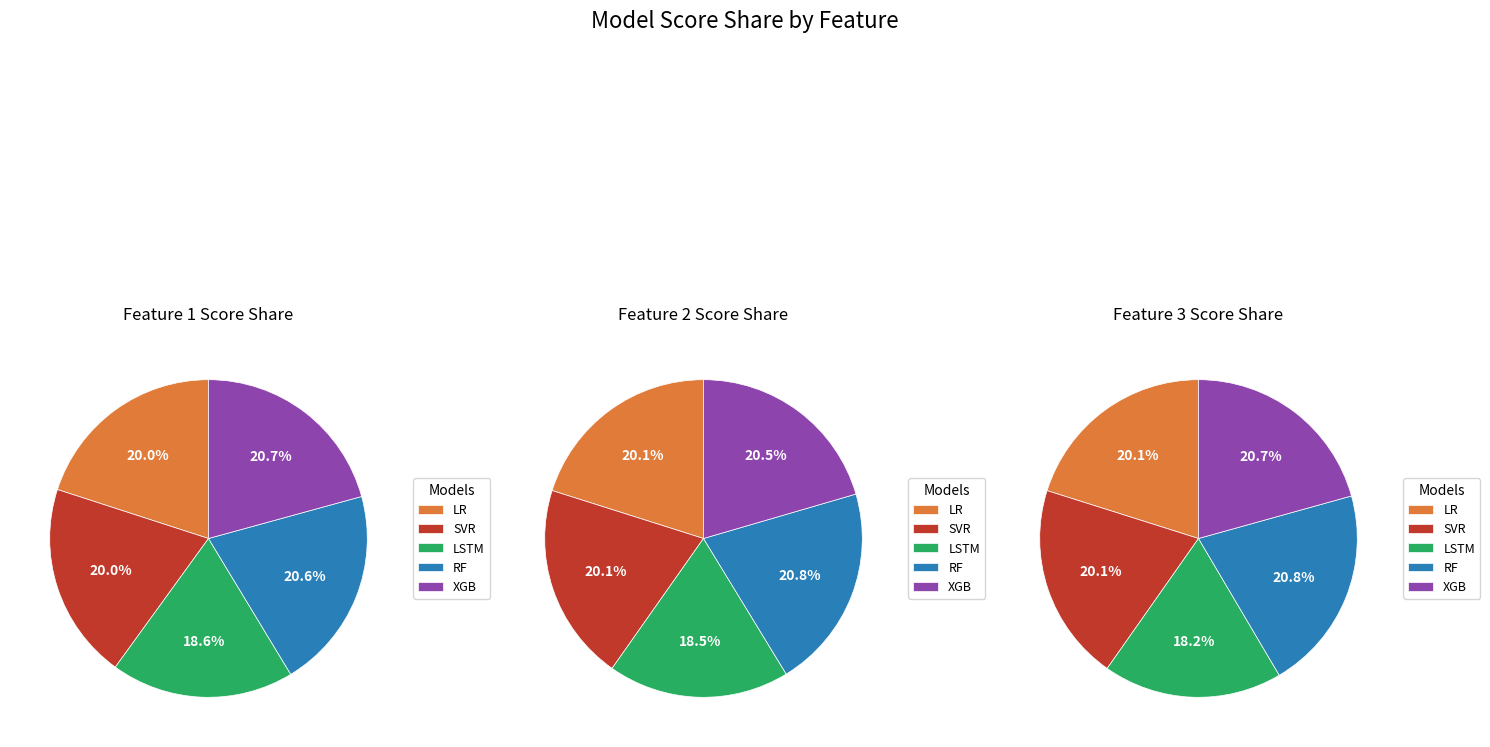

Does 2 account for over 50% of the chart?

No